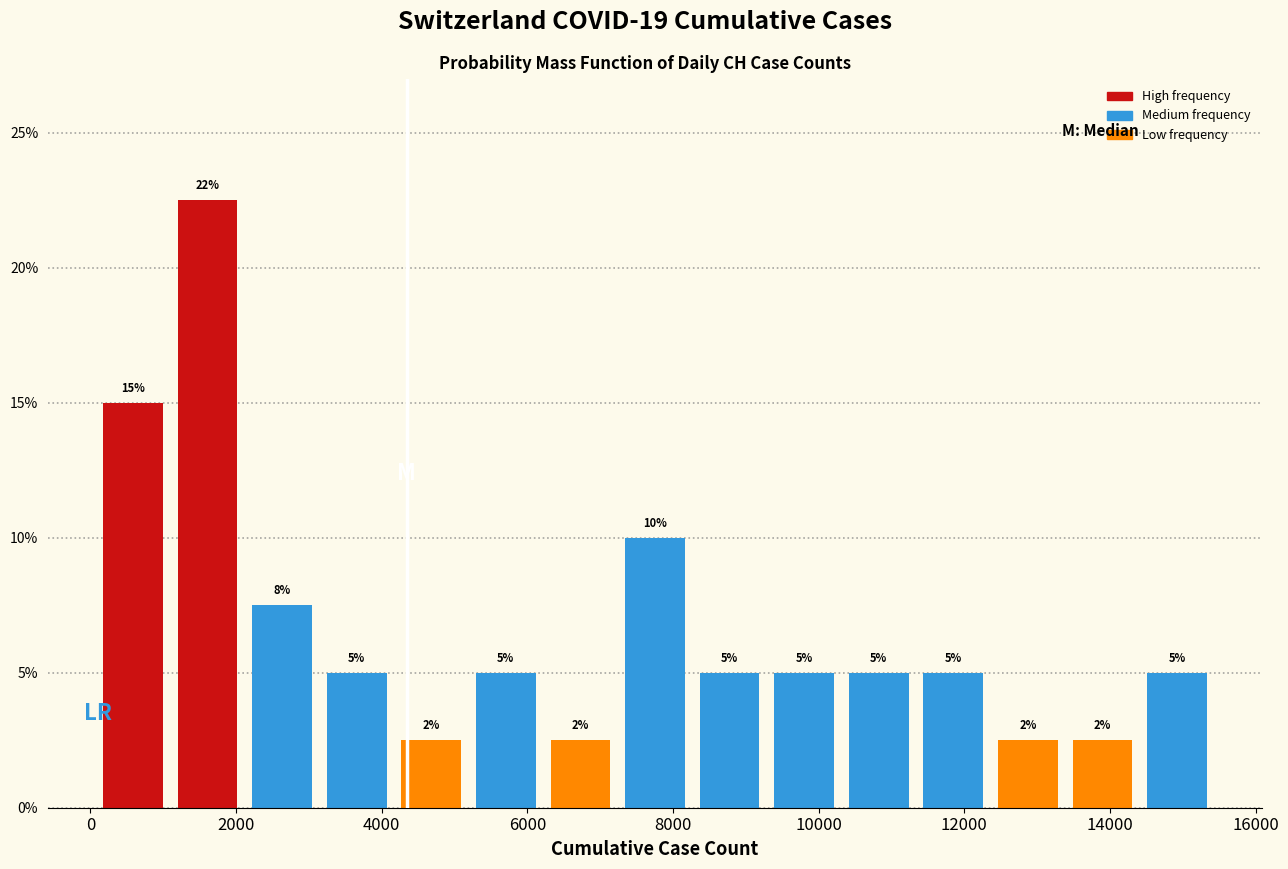

Which range on the x-axis has the tallest bar?

1000 to 2200